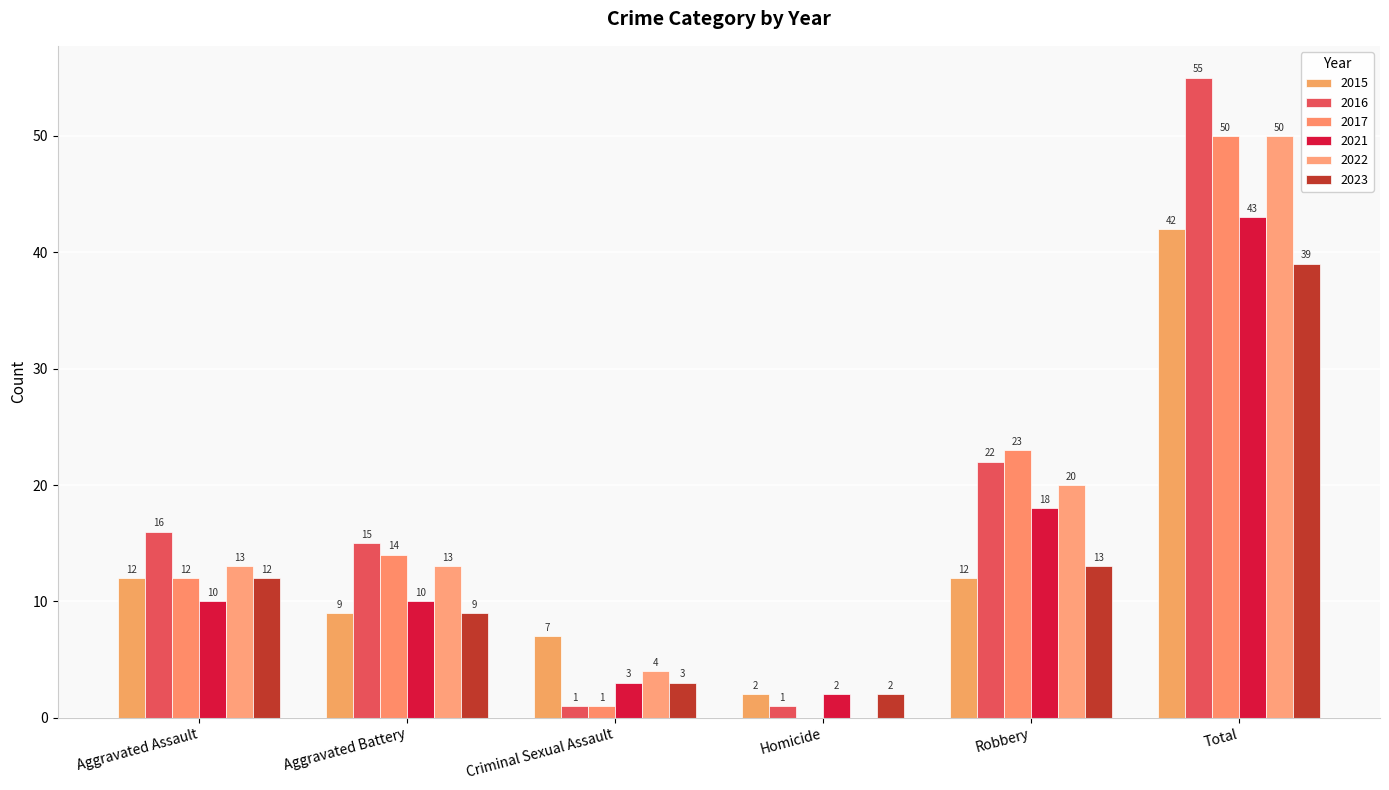

Between Criminal Sexual Assault and Homicide, which series saw the biggest shift?

2015